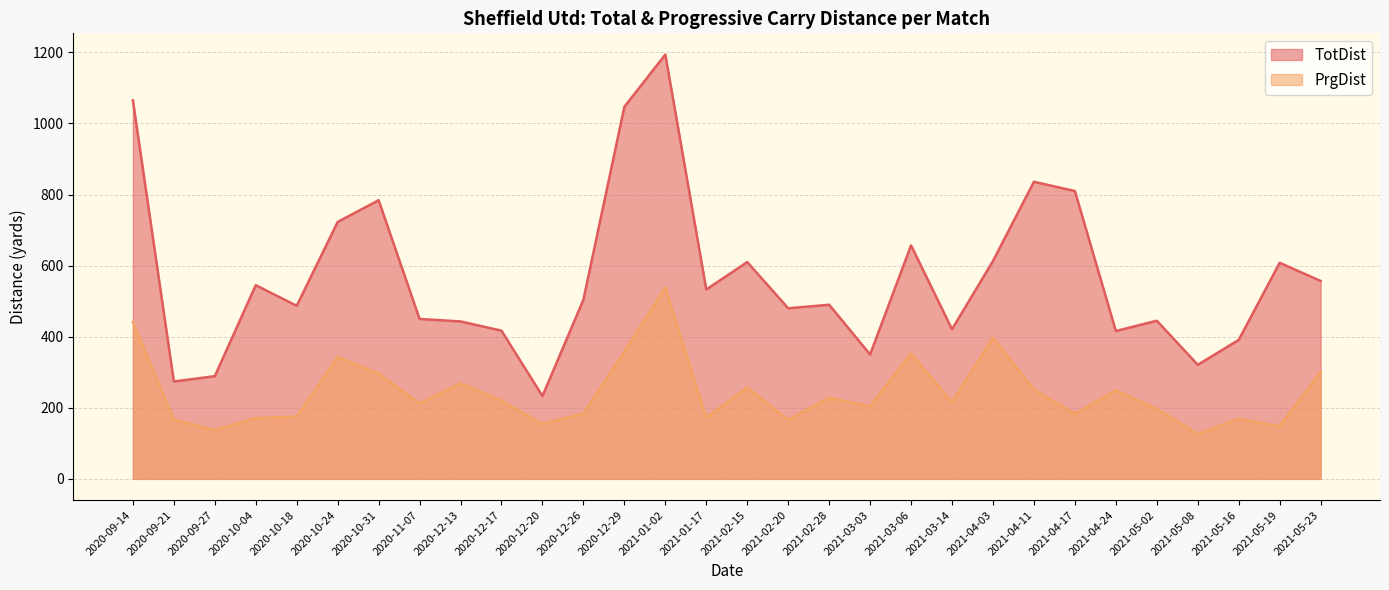

Which series has the widest spread of values?

TotDist